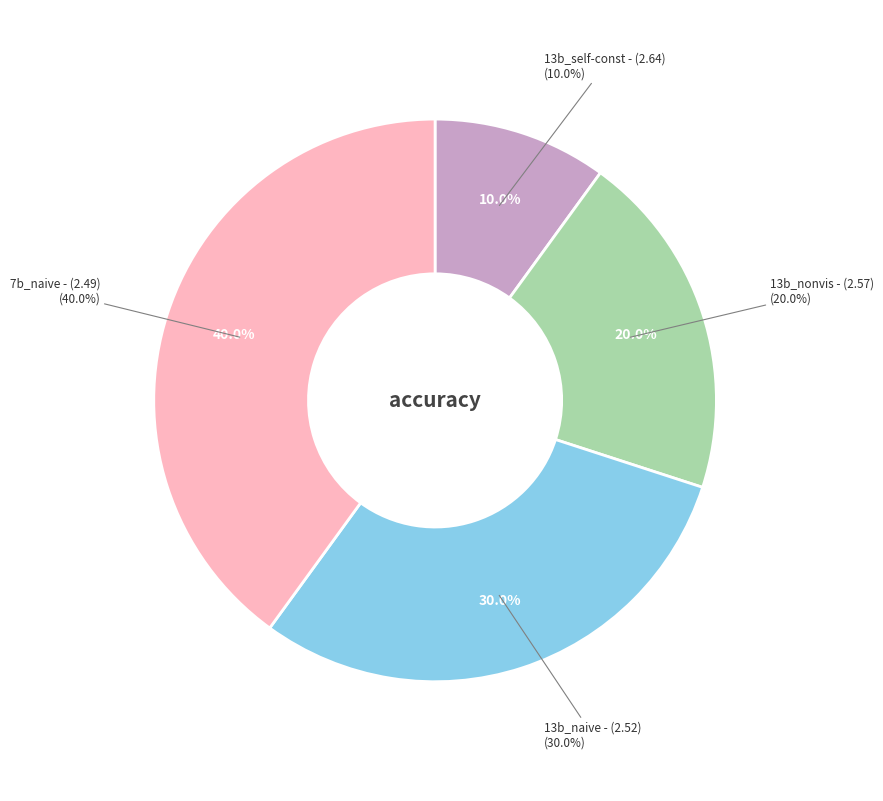

Approximately how many times larger is the value at 13b_naive - (2.52) compared to 13b_nonvis - (2.57)?

1.5